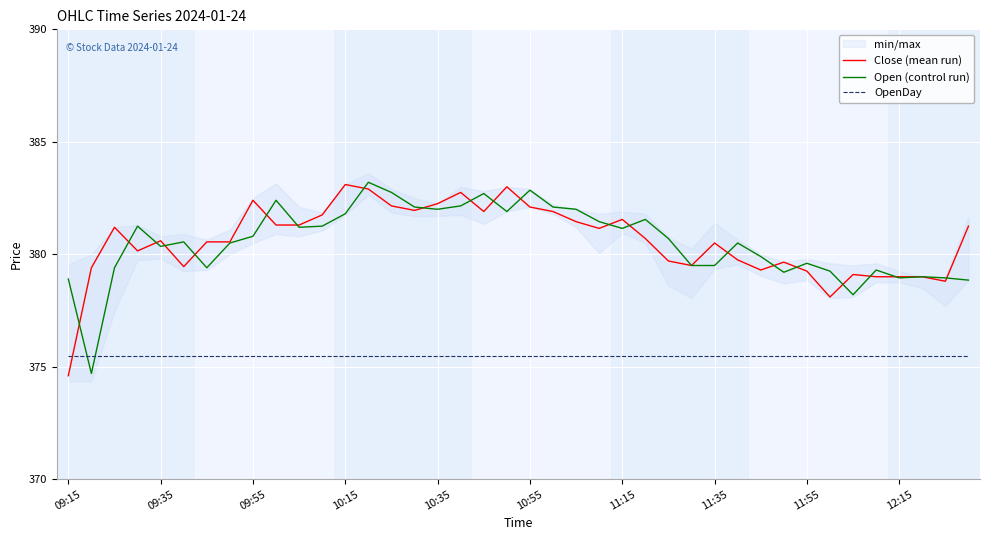

How many times do OpenDay and Close (mean run) cross each other?

1